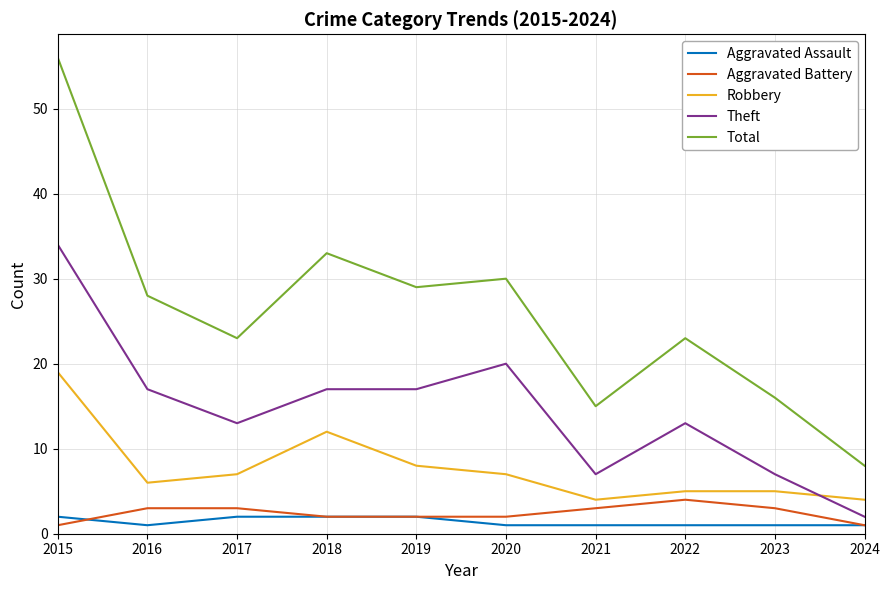

True or false: Theft and Total cross at least once.

False